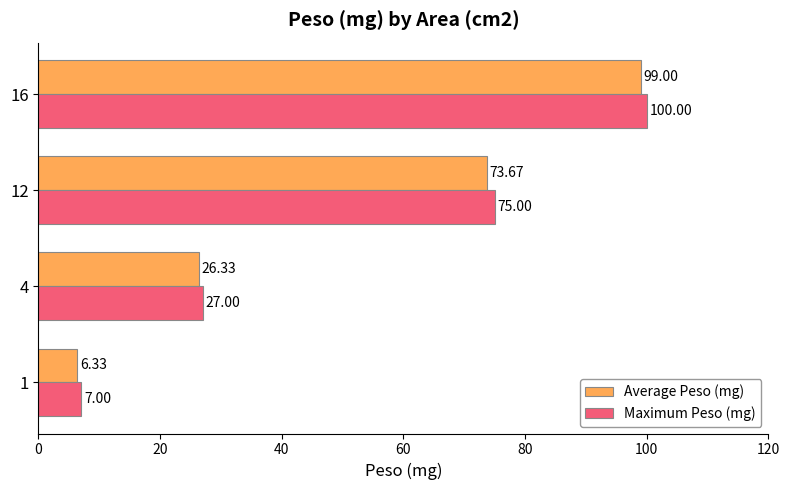

Is the value of Maximum Peso (mg) at 12 greater than the value of Average Peso (mg) at 16?

No